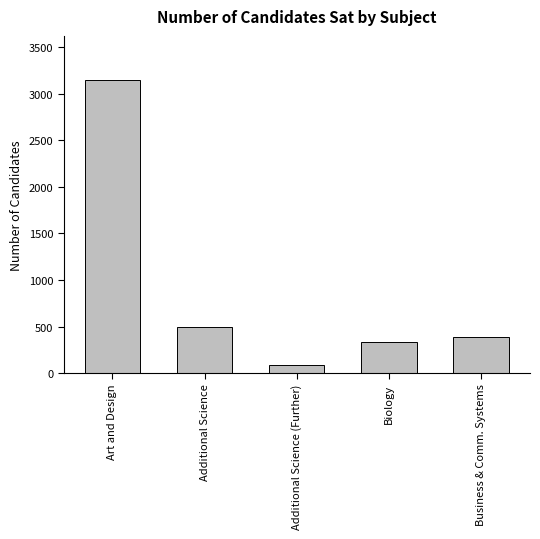

What is the approximate value at Biology, to the nearest 10?

340